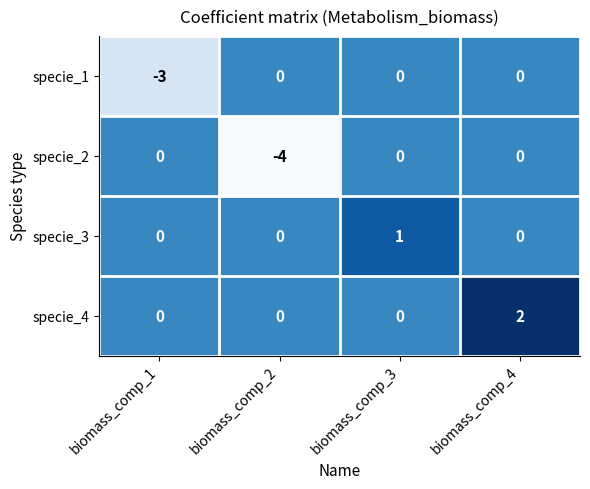

Reading left to right, what are all the values shown in this chart?

specie_1: -3	0	0	0
specie_2: 0	-4	0	0
specie_3: 0	0	1	0
specie_4: 0	0	0	2